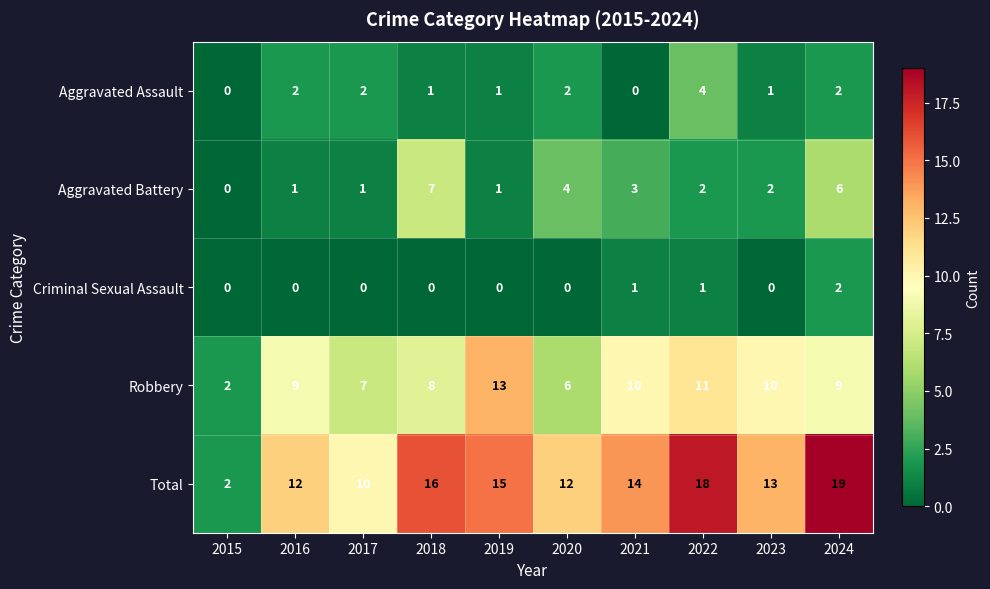

Which series has the largest range (max minus min)?

Total